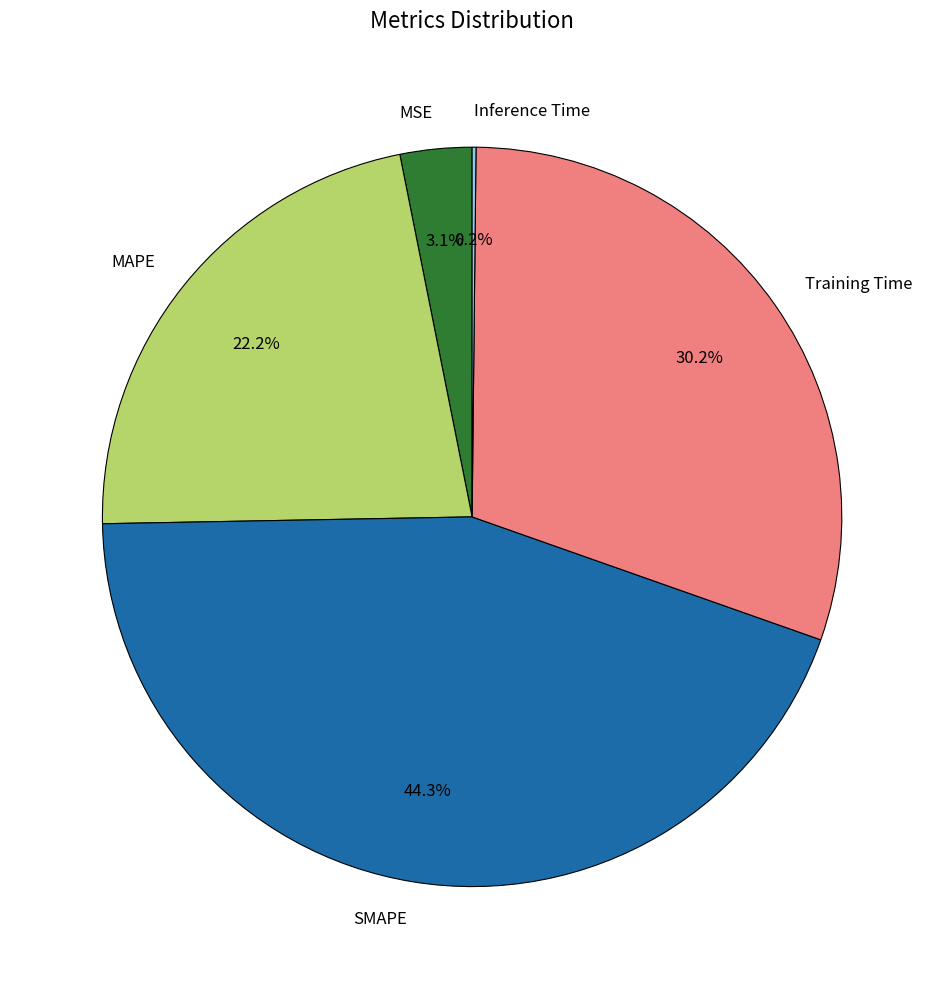

To the nearest percent, what is the average slice percentage?

20%